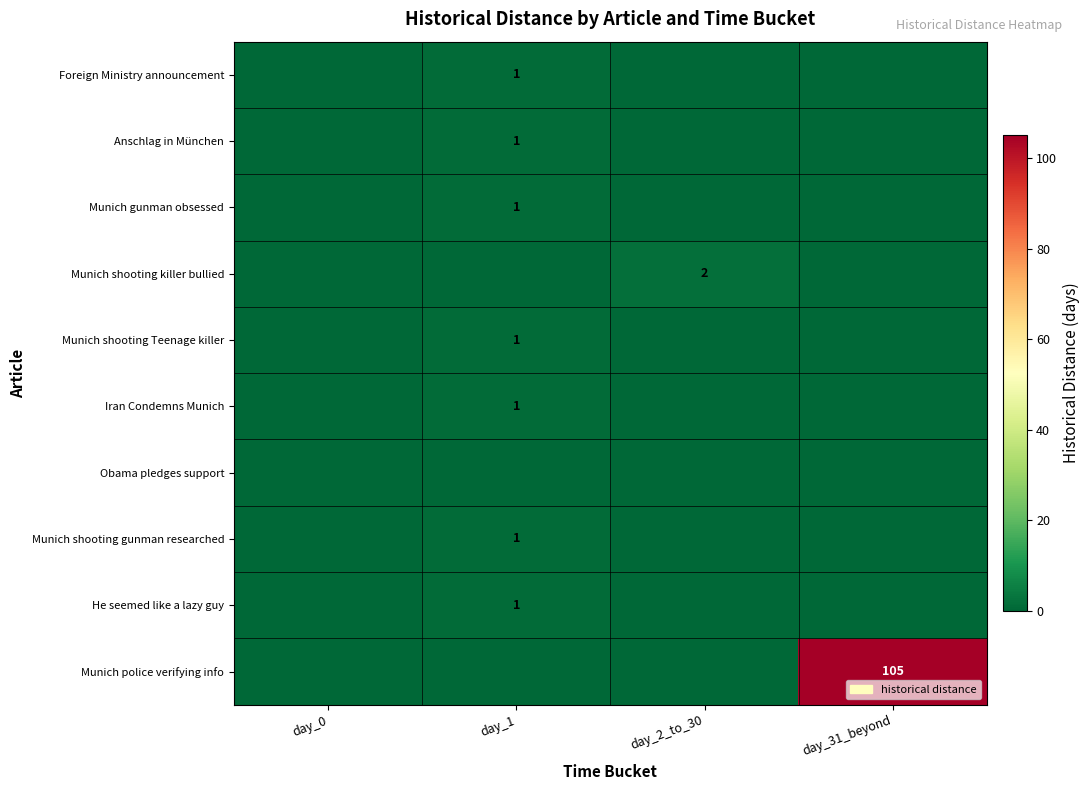

Rank the categories by Anschlag in München value from highest to lowest.

day_1, day_0, day_2_to_30, day_31_beyond